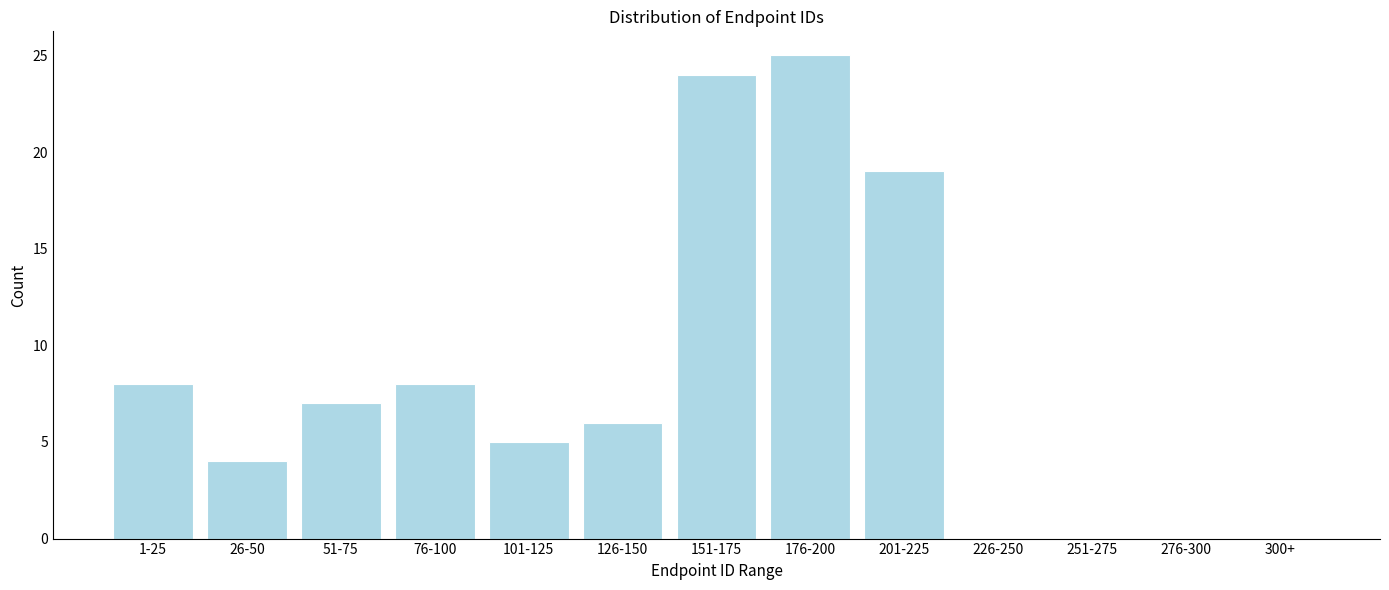

Reading right to left, transcribe all the data shown in this chart.

300+=0	276-300=0	251-275=0	226-250=0	201-225=19	176-200=25	151-175=24	126-150=6	101-125=5	76-100=8	51-75=7	26-50=4	1-25=8